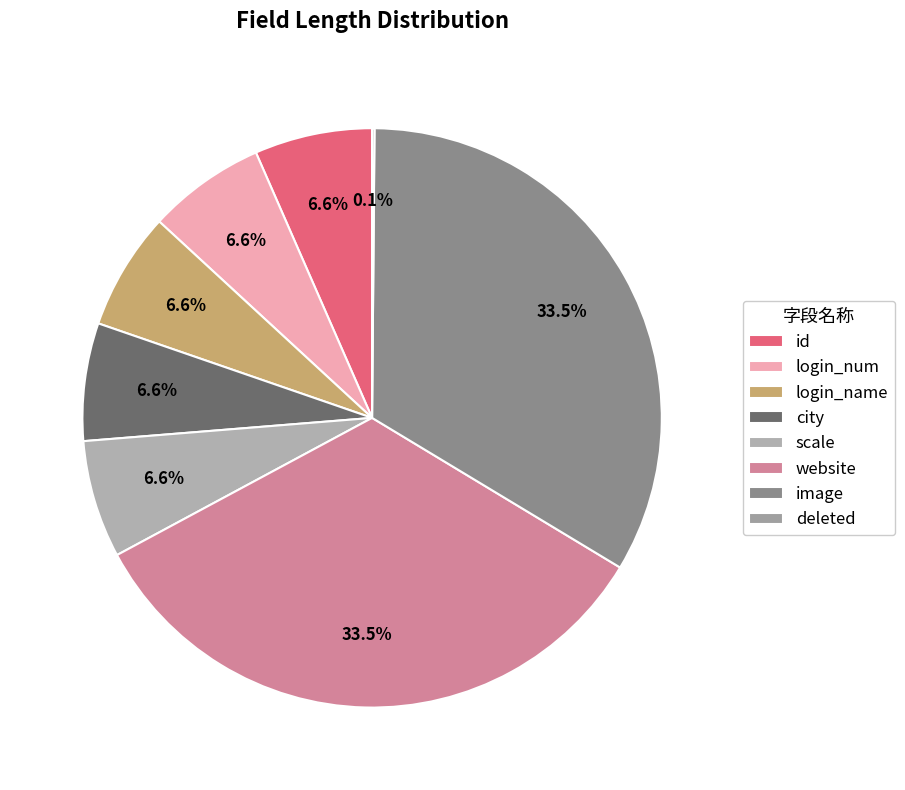

What percentage is the image slice, to the nearest percent?

34%